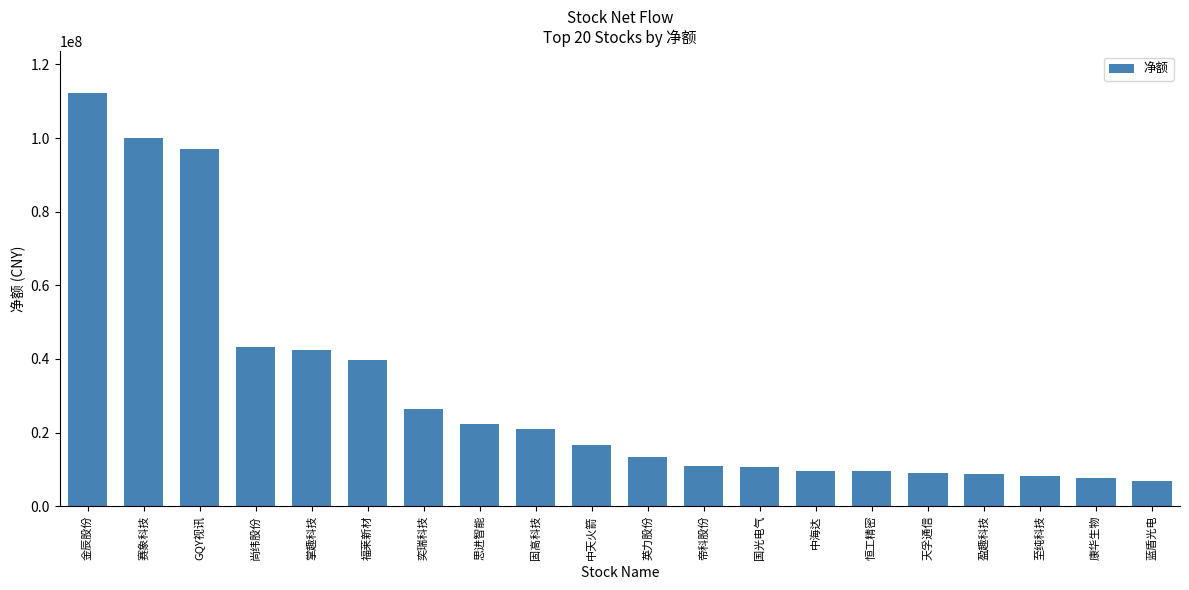

What is the sum of the values at 思进智能 and 盈趣科技?

31133933